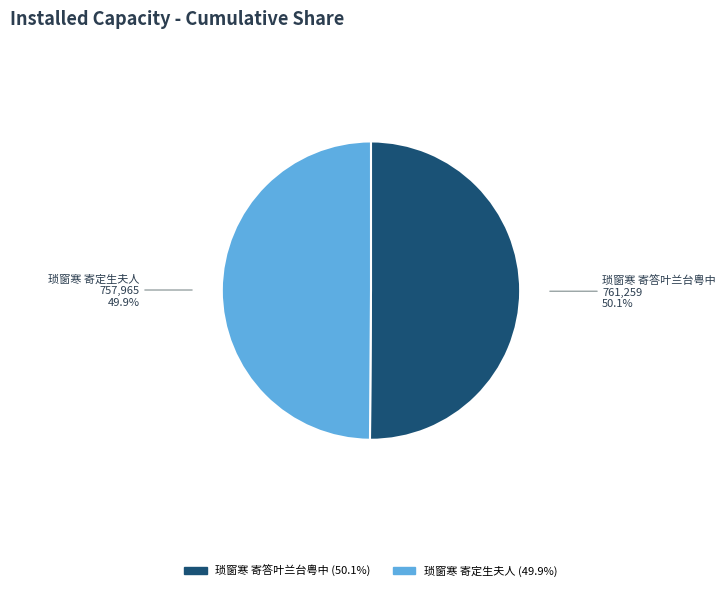

Does any single category account for the majority?

Yes